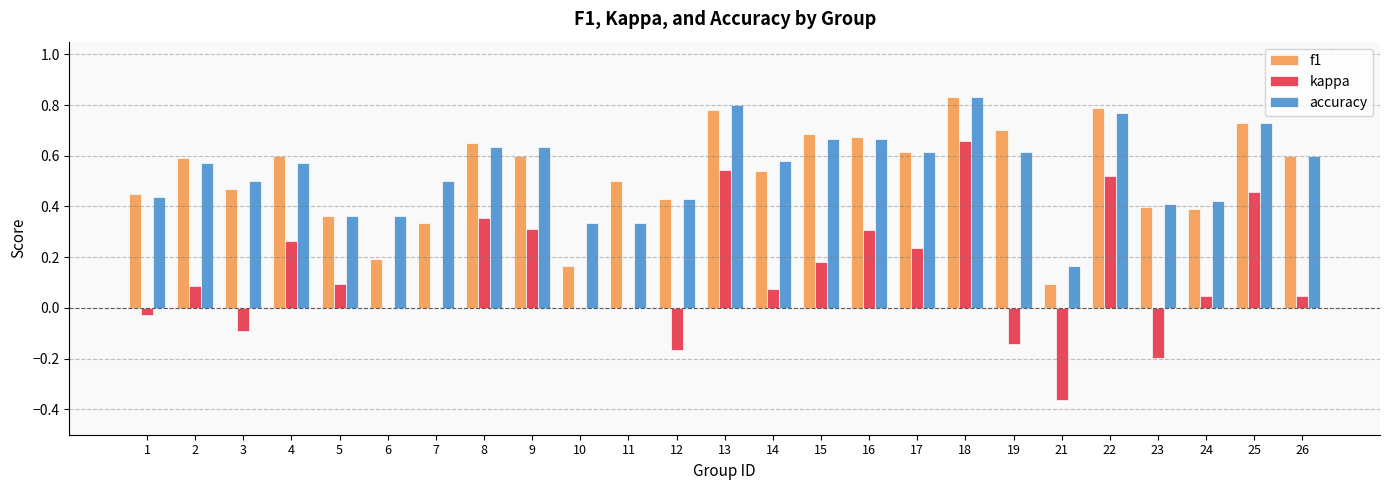

What is the sum of all accuracy values?

13.5